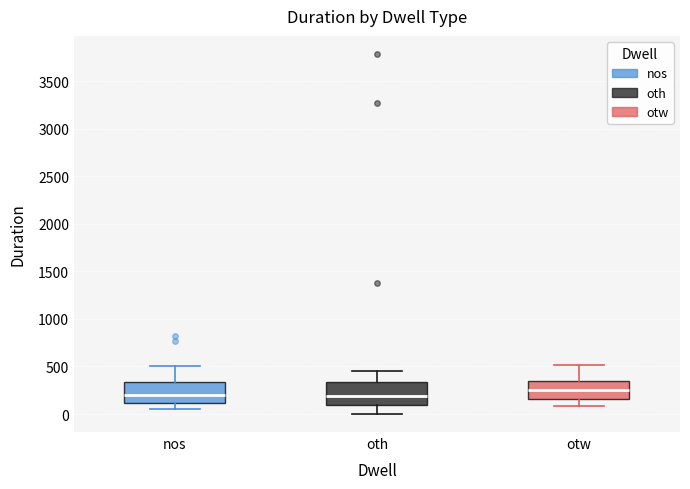

Reading left to right, transcribe this box plot: for each box, give where its median line is, the range the box spans, and where its two whiskers end, as read against the y-axis. The values are not printed on the chart, so give them approximately, as read against the axis.

nos: median 200, box 100 to 350, whiskers 50 to 500
oth: median 200, box 100 to 350, whiskers 0 to 450
otw: median 250, box 150 to 350, whiskers 100 to 500